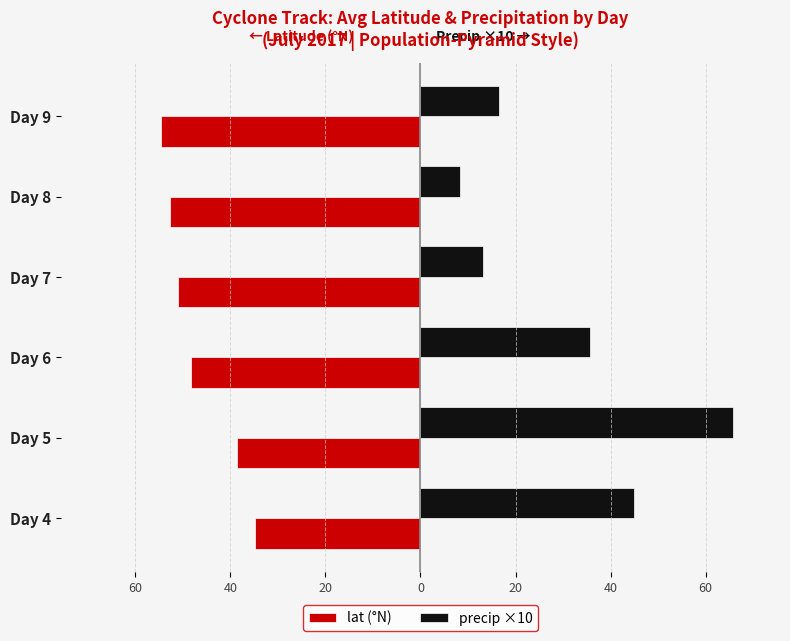

What are all the series names shown in the legend?

lat (°N), precip ×10